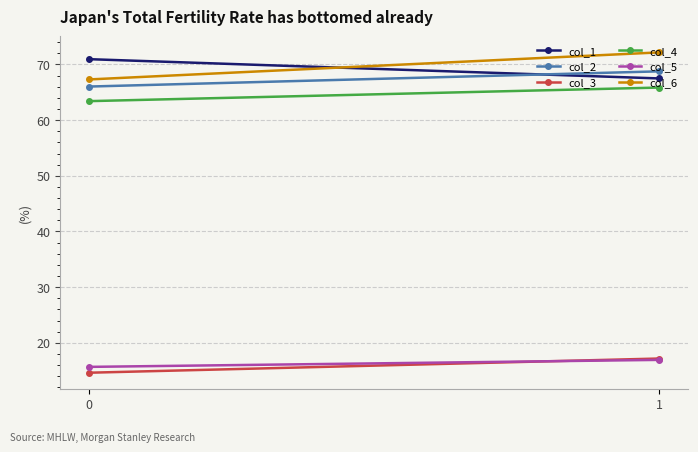

Rank the categories by col_4 value from lowest to highest.

0, 1